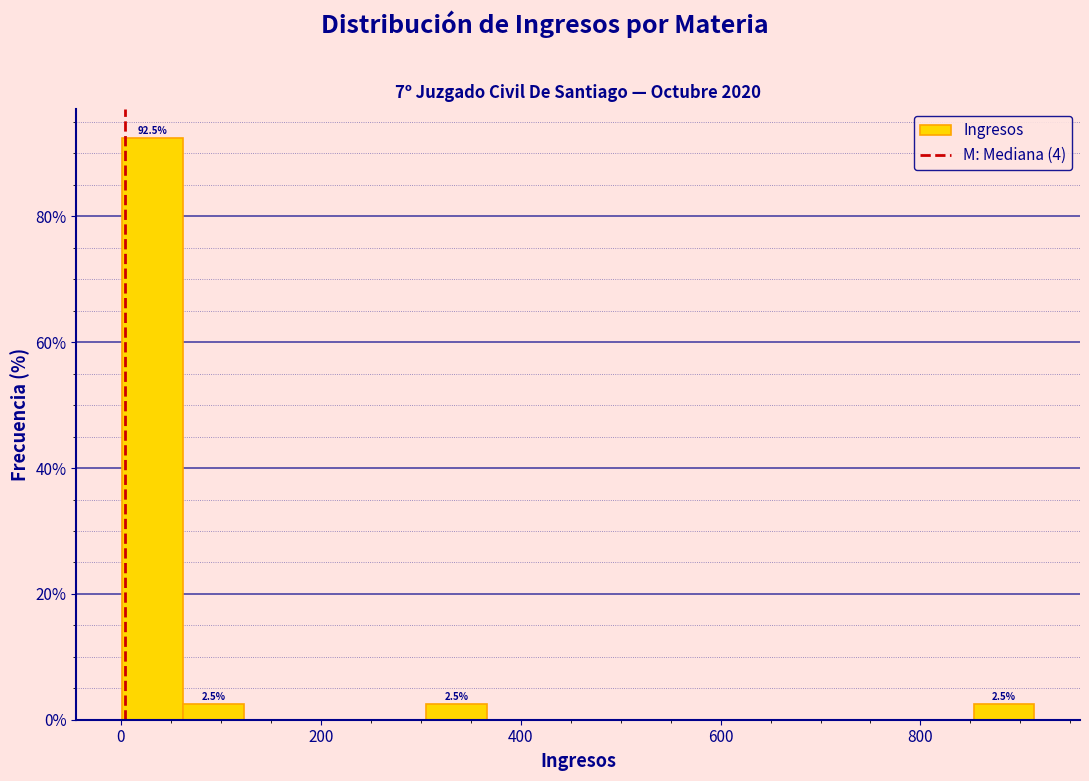

Around what value on the x-axis is the tallest bar? Give the approximate position of its centre, as read against the axis.

40